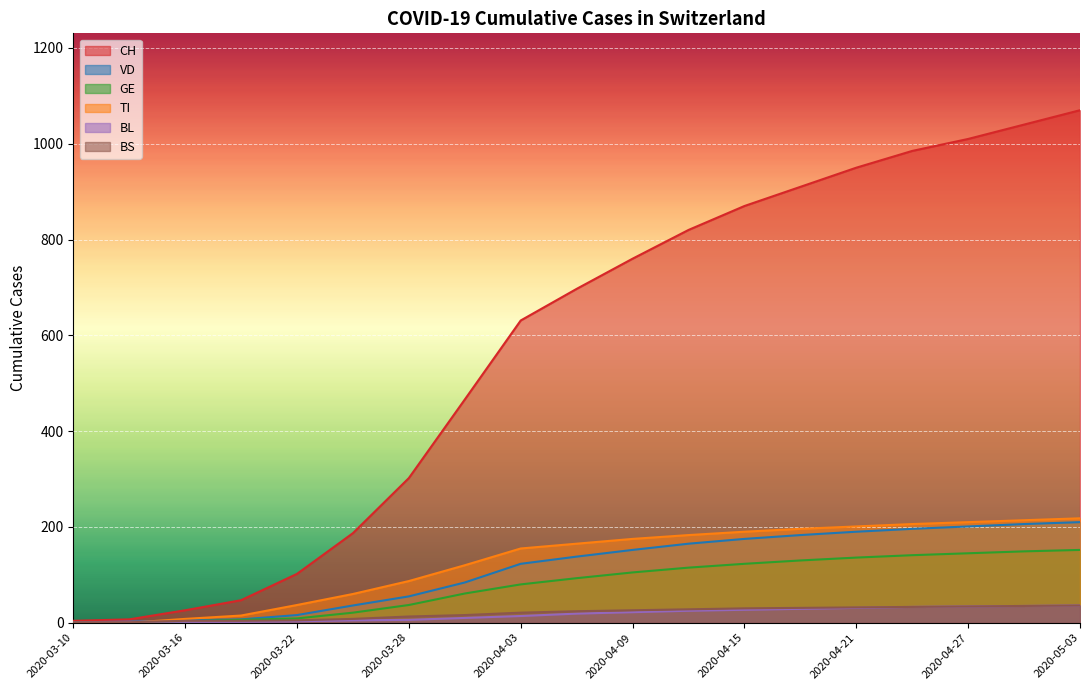

At which label does GE first exceed 93?

2020-04-09